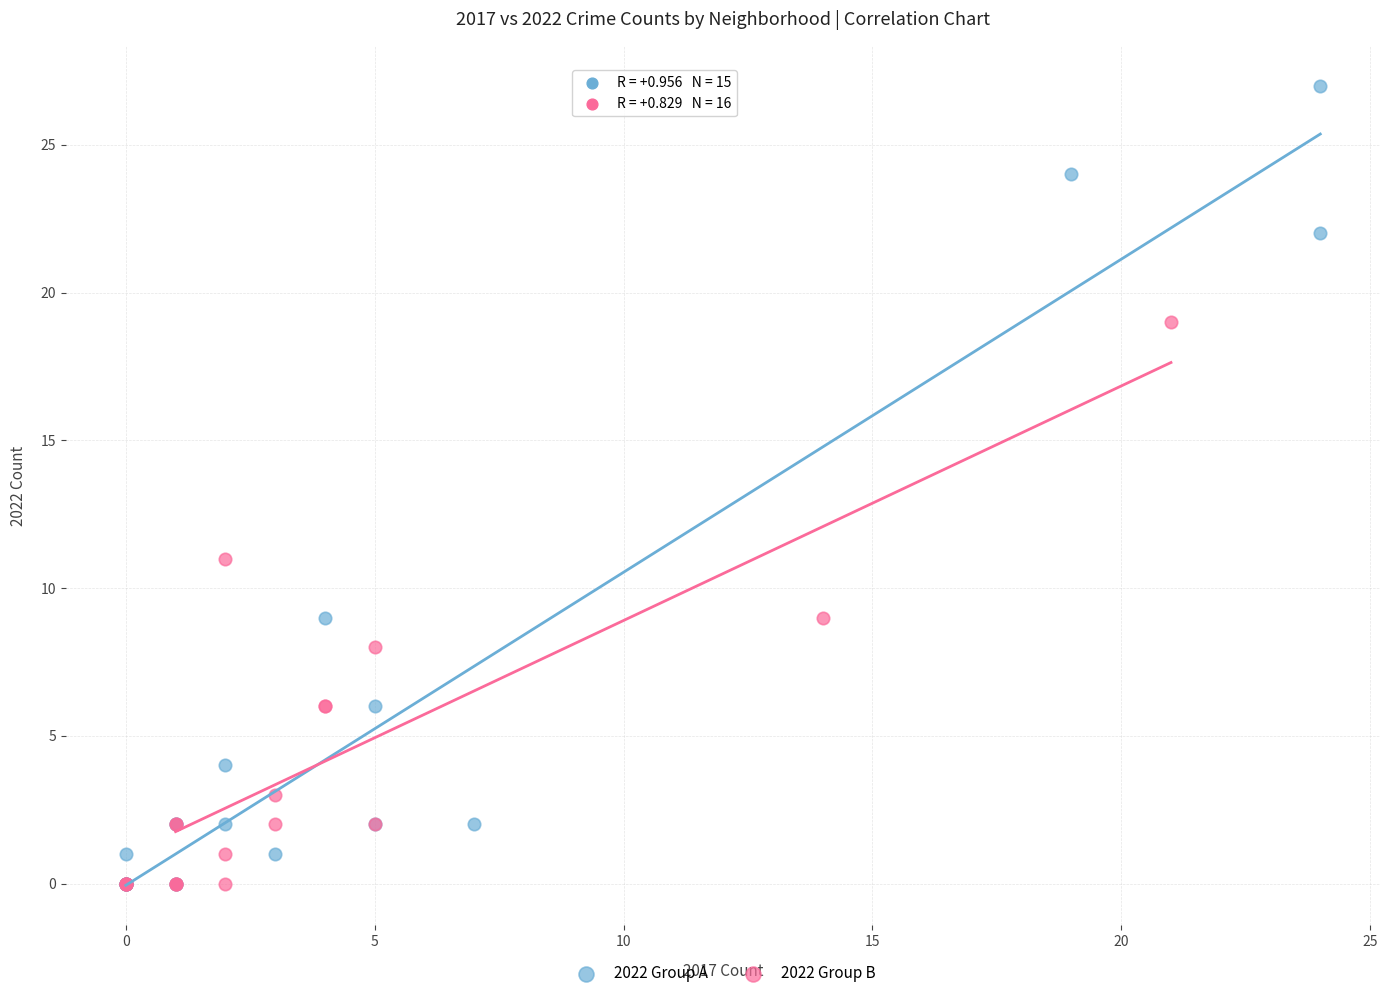

Which series has the largest Y range (max minus min)?

2022 Group A